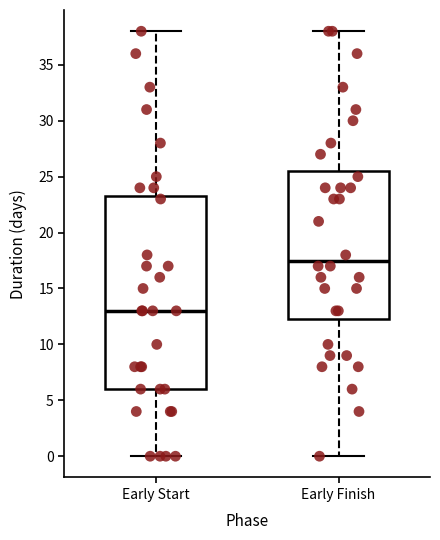

Reading left to right, read every box against the y-axis: the position of its median line, the range the box covers, and the ends of its whiskers. The values are not printed on the chart, so give them approximately, as read against the axis.

Early Start: median 13.0, box 6.0 to 23.5, whiskers 0.0 to 38.0
Early Finish: median 17.5, box 12.5 to 25.5, whiskers 0.0 to 38.0